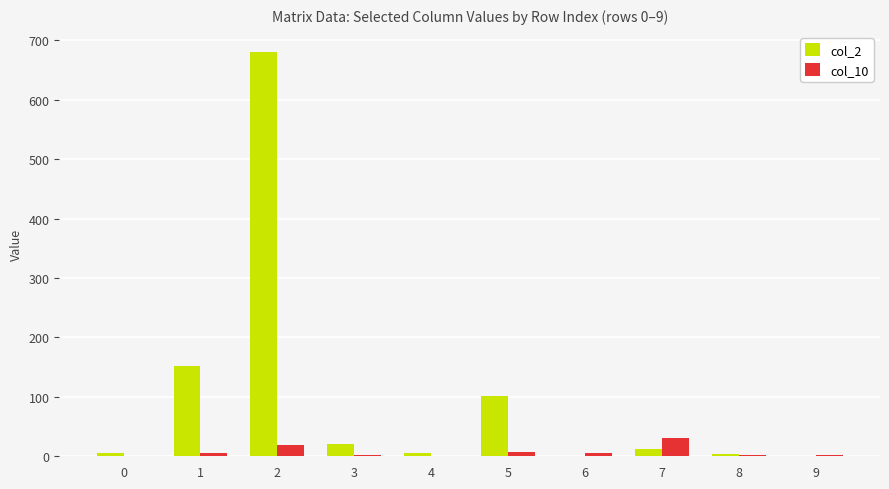

Is the value of col_10 at 2 greater than the value of col_2 at 1?

No